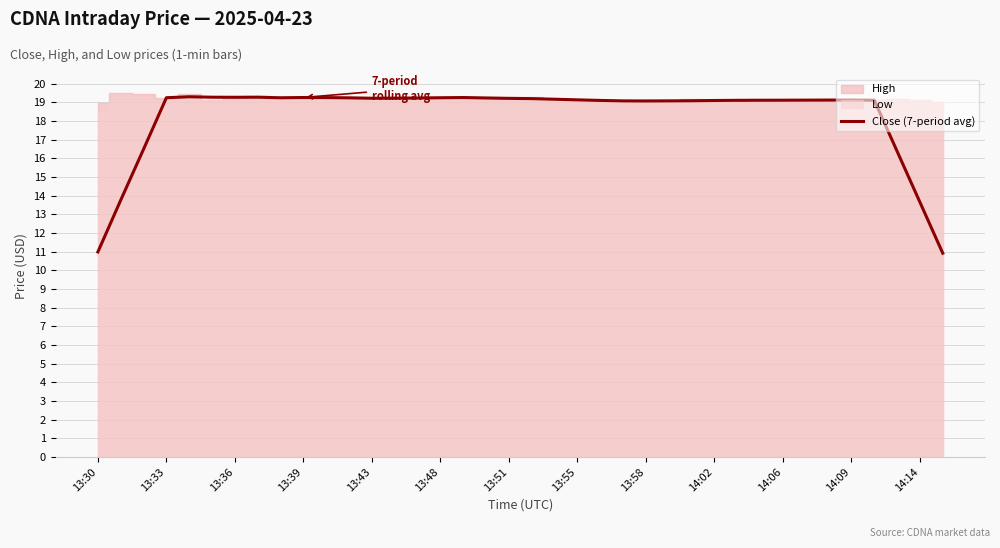

The Close (7-period avg) series shows 5.3 at 13:58. True or false?

False